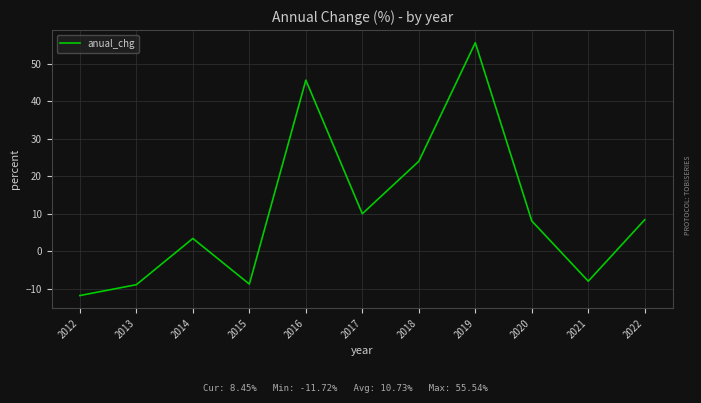

What is the sum of the values at 2019 and 2014?

59.0